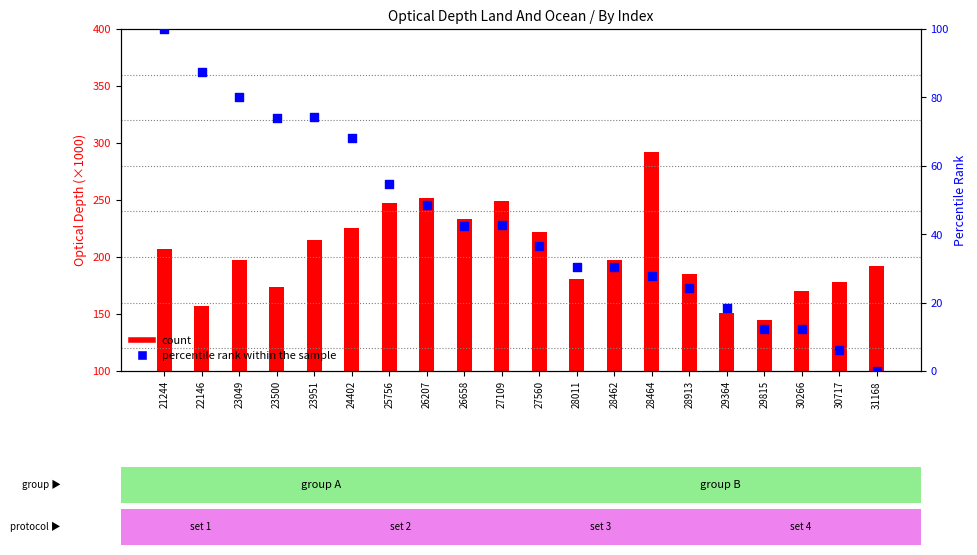

What is the total value across all series at 28913?

209.4